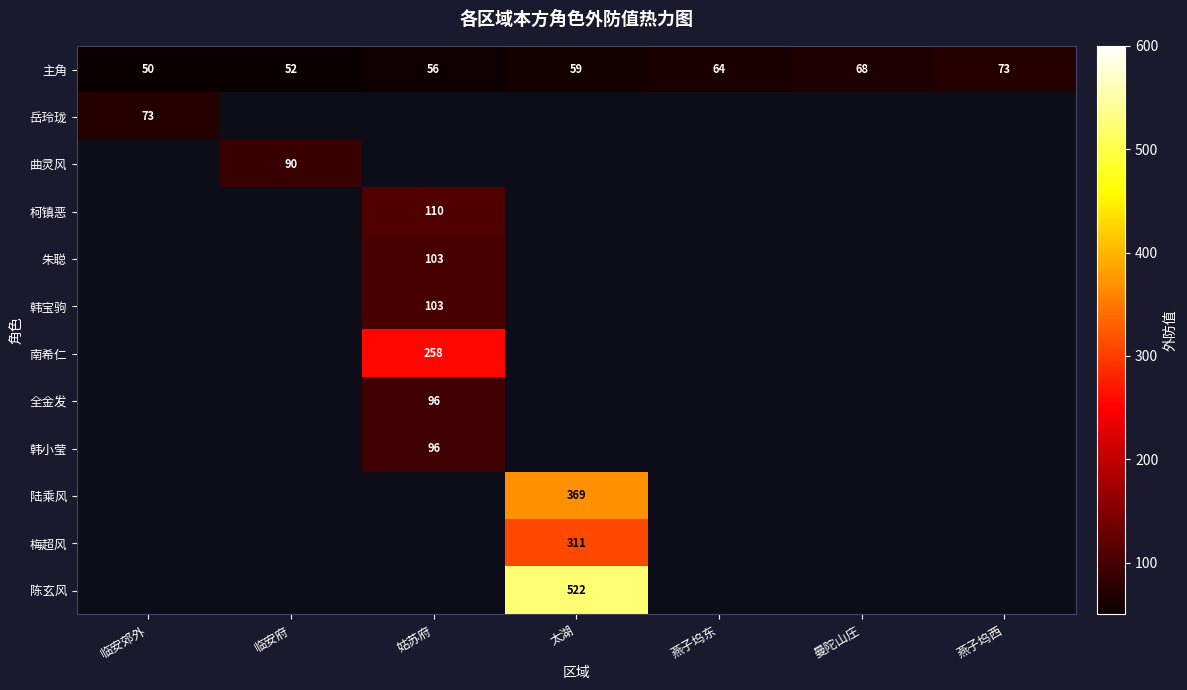

What is the average value of the 主角 series?

60